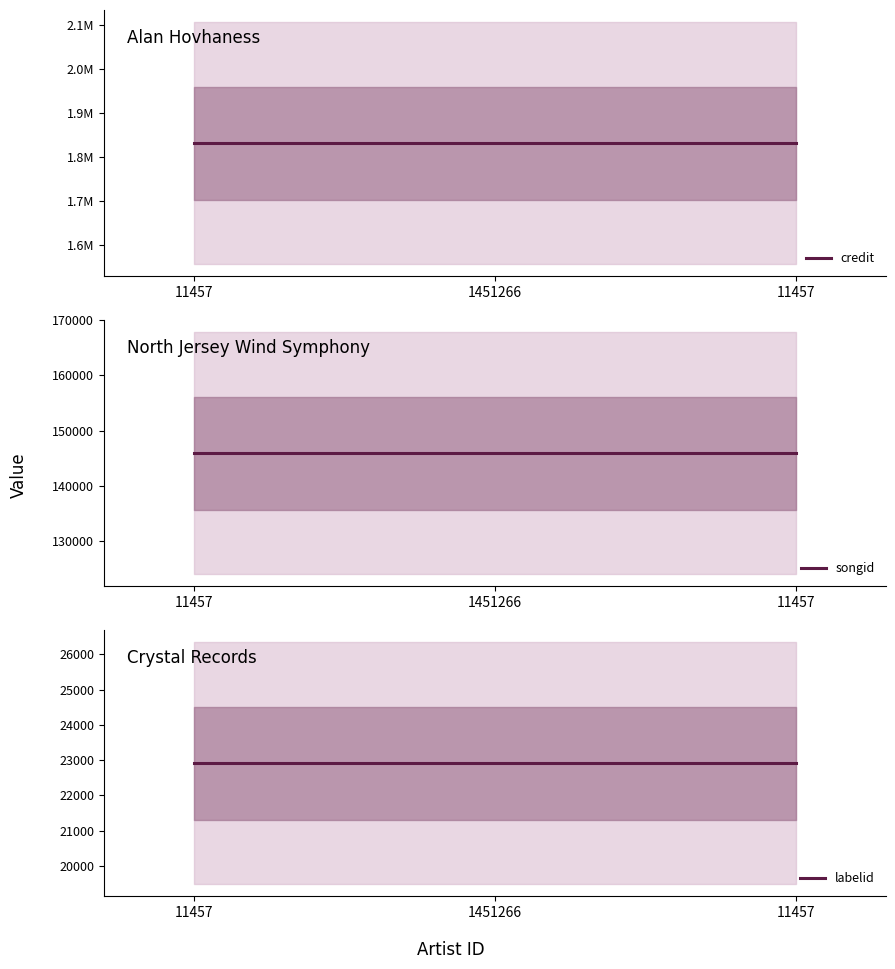

What is the total value across all series at 11457?

2000131